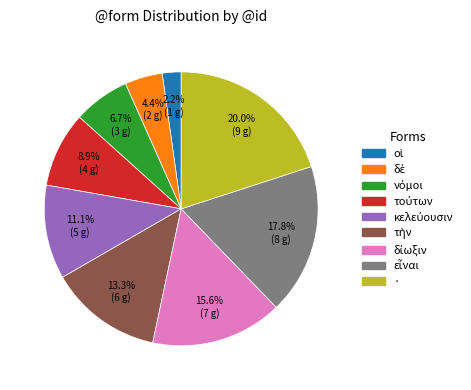

Is there any slice that represents more than half of the pie?

No